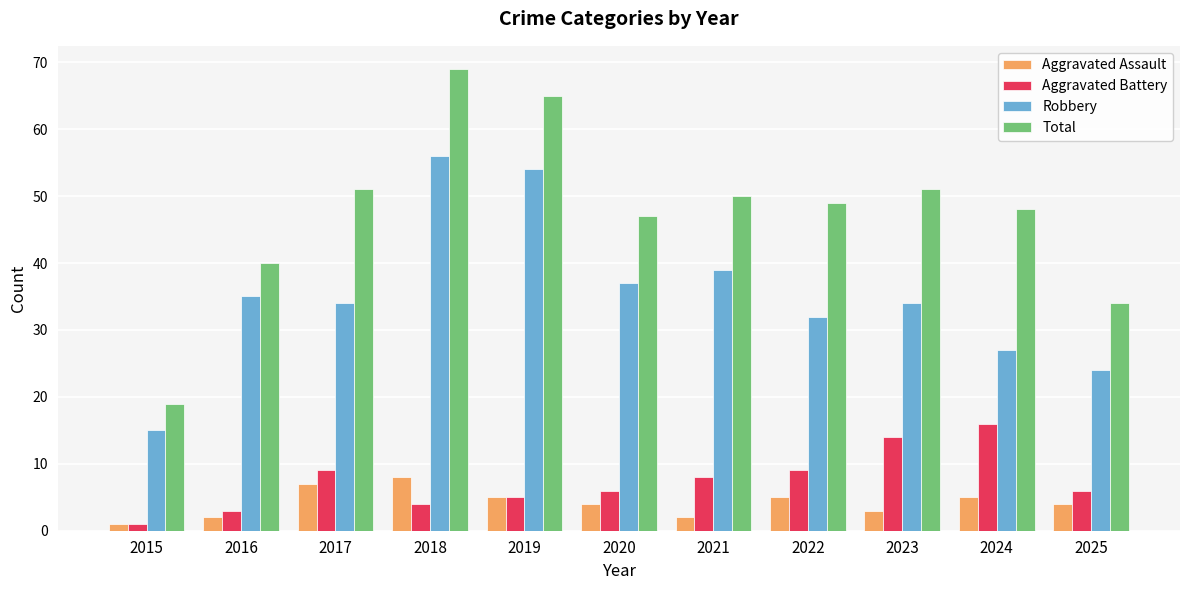

What are all the series names shown in the legend?

Aggravated Assault, Aggravated Battery, Robbery, Total